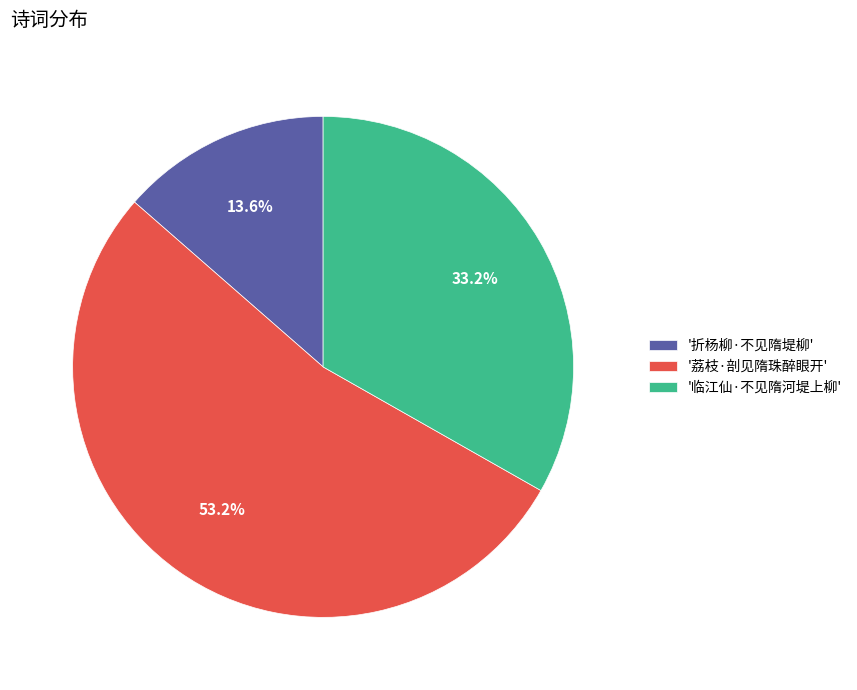

Which category has the biggest portion of the pie?

'荔枝·剖见隋珠醉眼开'